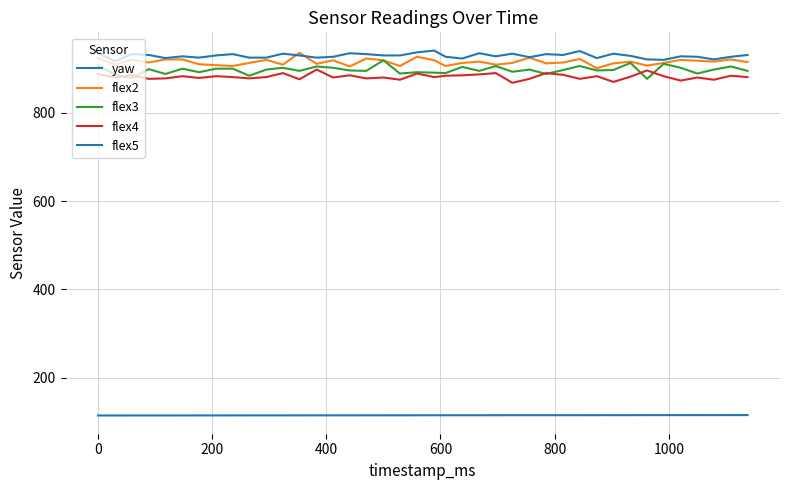

True or false: flex4 has more than 0 interior local peaks.

True